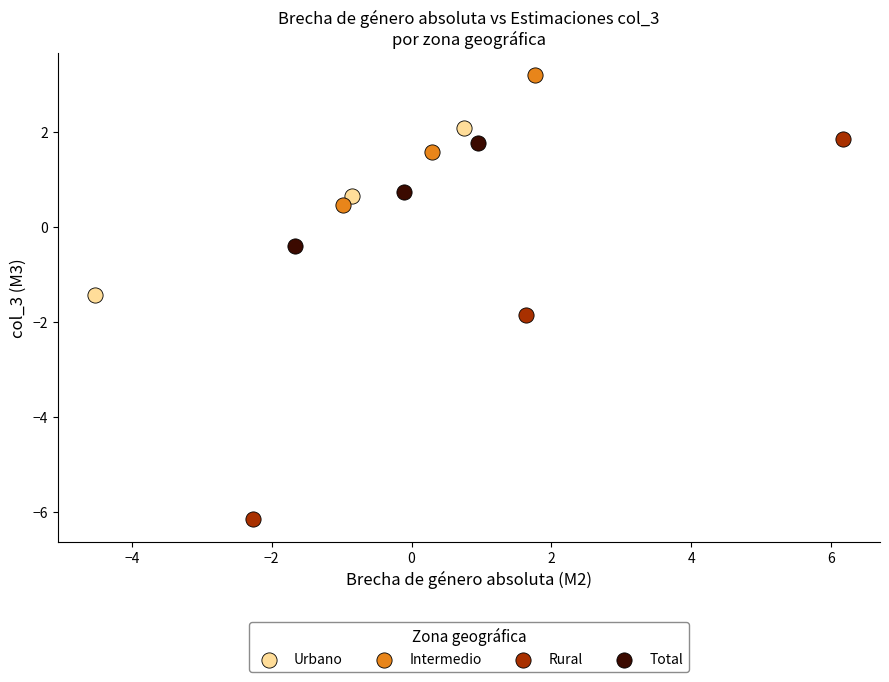

Which series reaches the minimum Y coordinate?

Rural